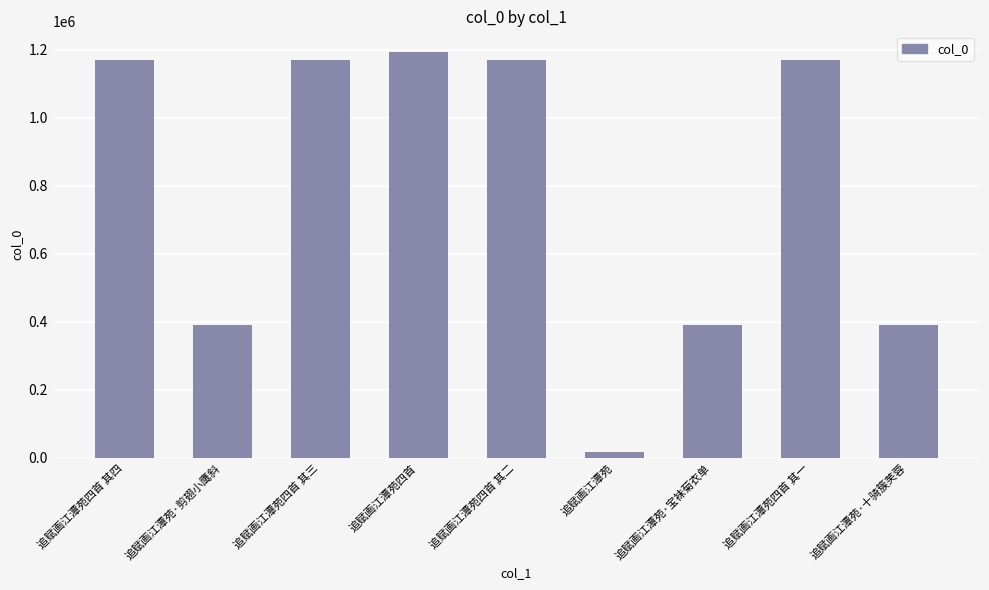

What is the difference between the values at 追赋画江潭苑四首 其三 and 追赋画江潭苑四首 其一?

2